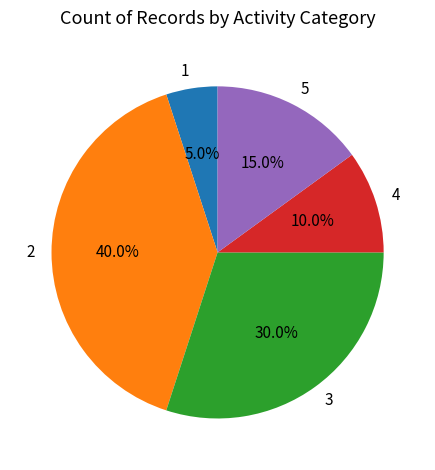

To the nearest percent, what is the difference between the 5 and 4 slice percentages?

5%